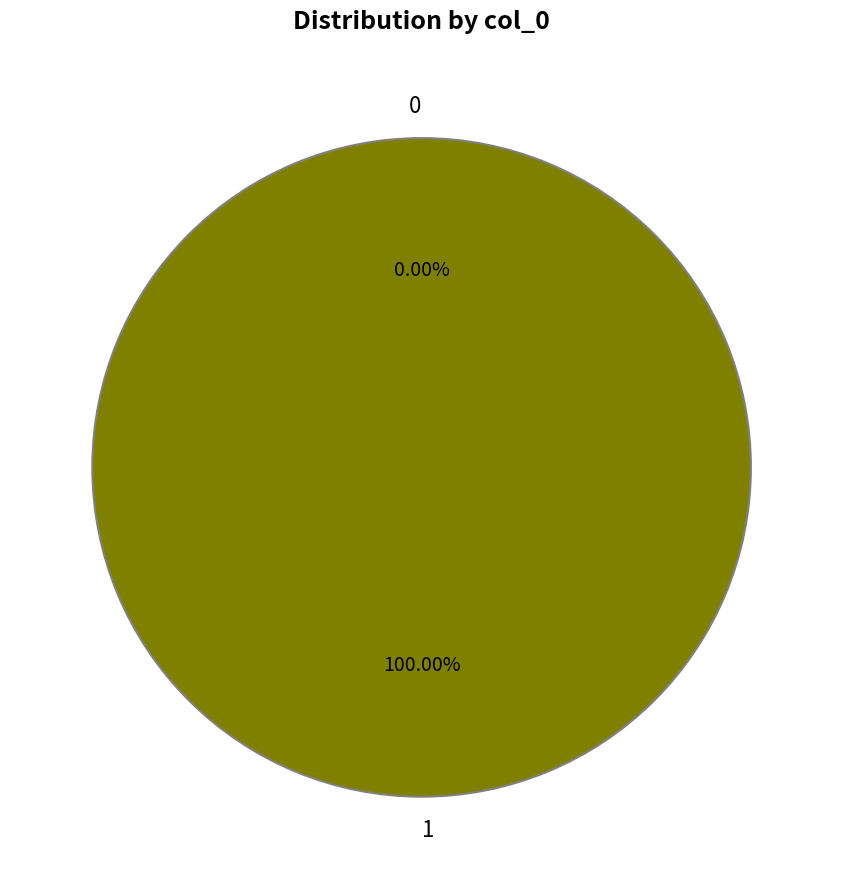

What is the change in value from 0 to 1?

+1